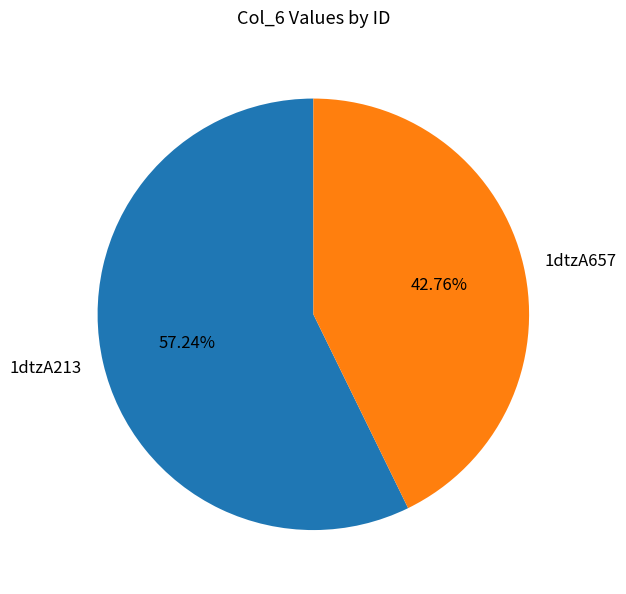

To the nearest percent, what is the difference between the largest and smallest slice percentages?

14%